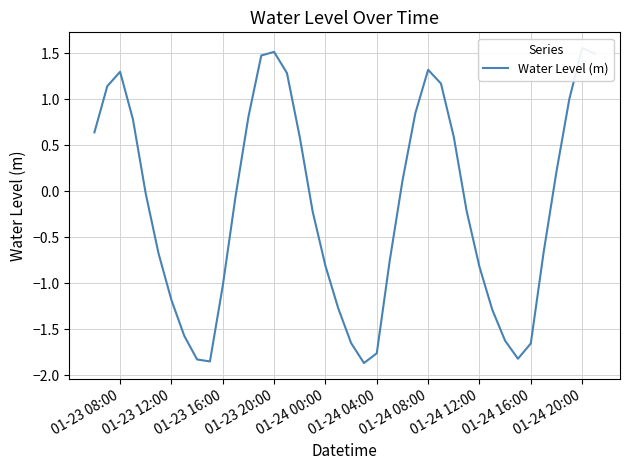

The value at 21 is -0.7. True or false?

False